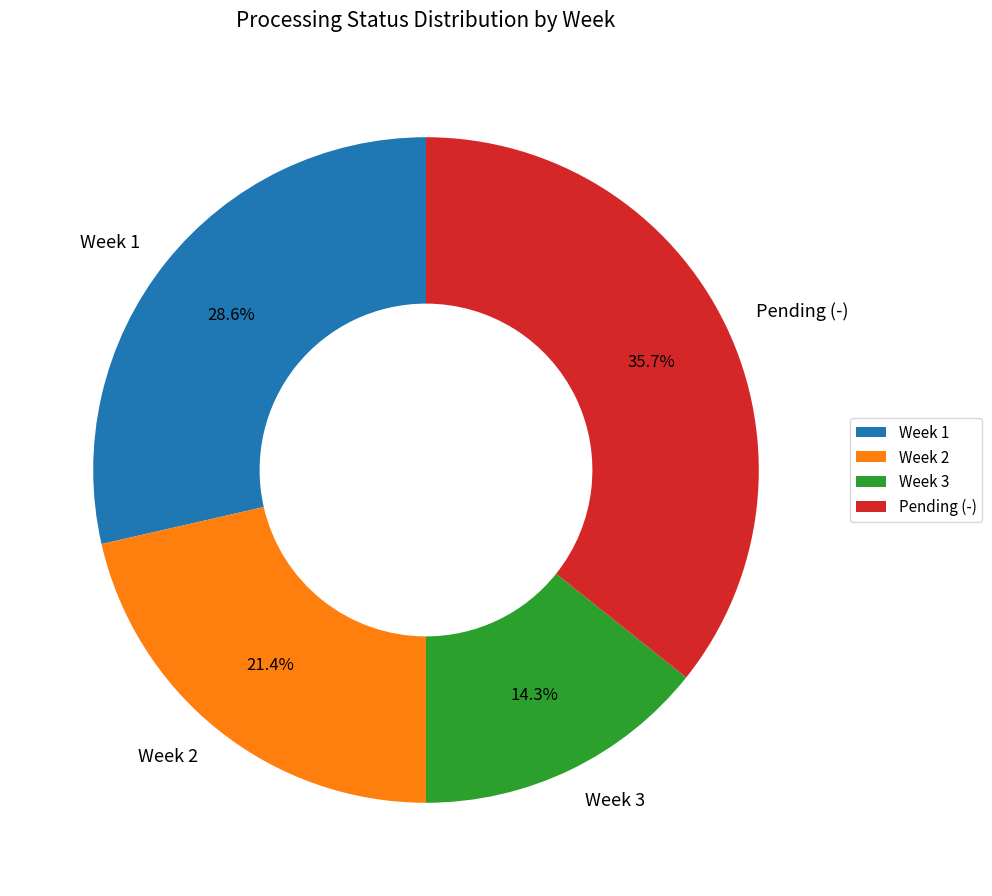

Between Week 3 and Week 2, which is larger?

Week 2